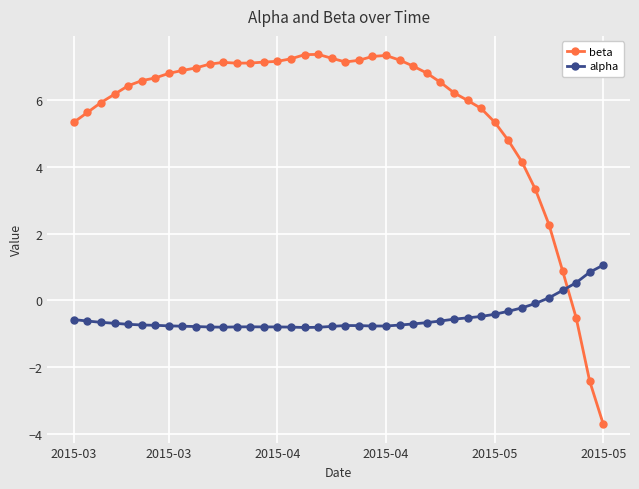

What is the greatest value displayed?

7.4